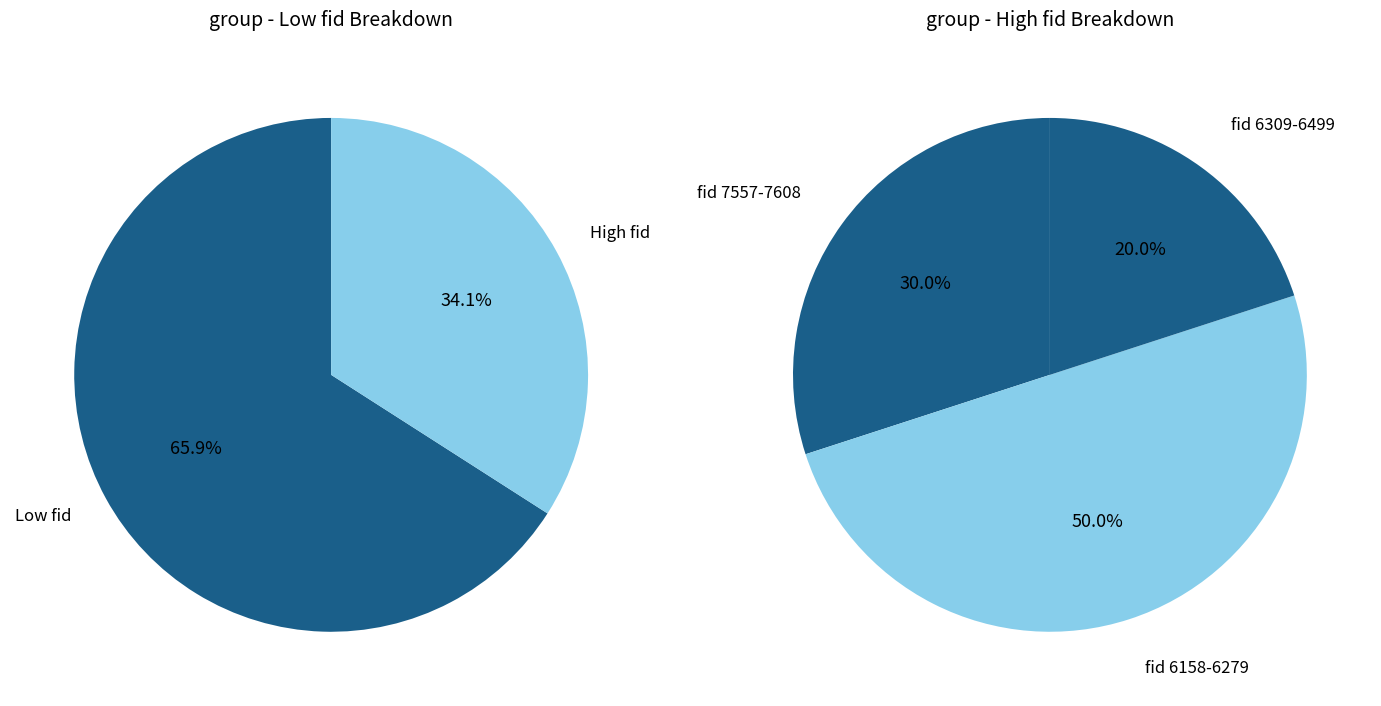

Is 6471 the majority of the pie?

No